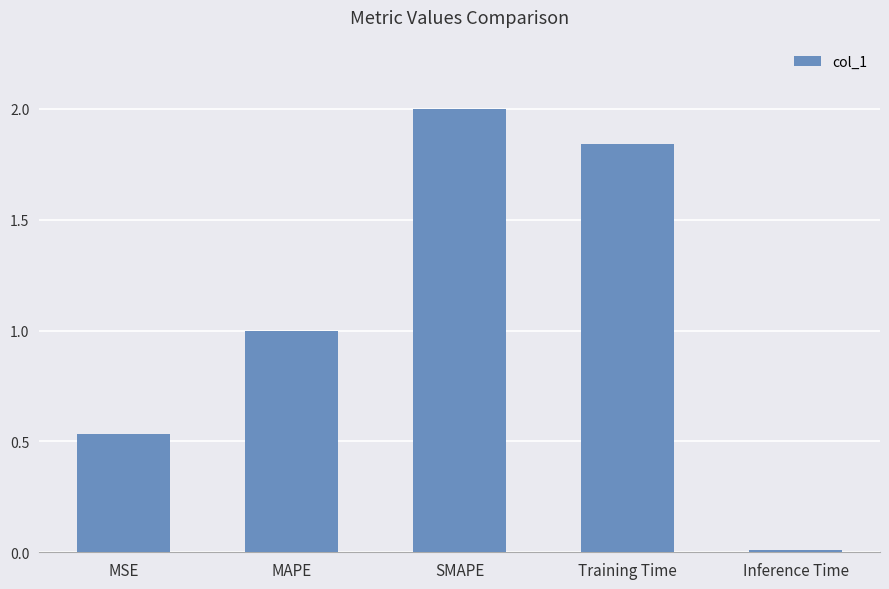

What is the approximate value at MAPE?

1.0